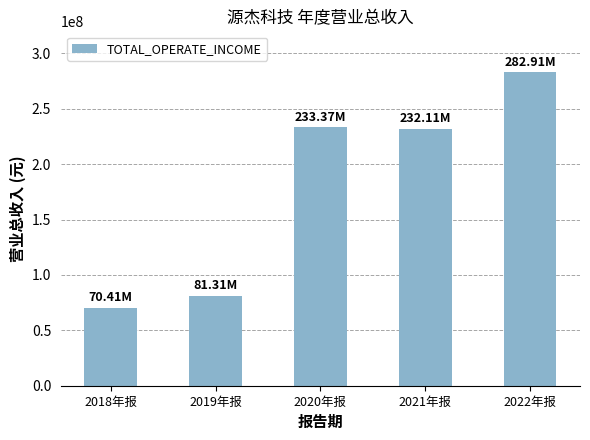

At which category does the chart reach its peak across all series?

2022年报